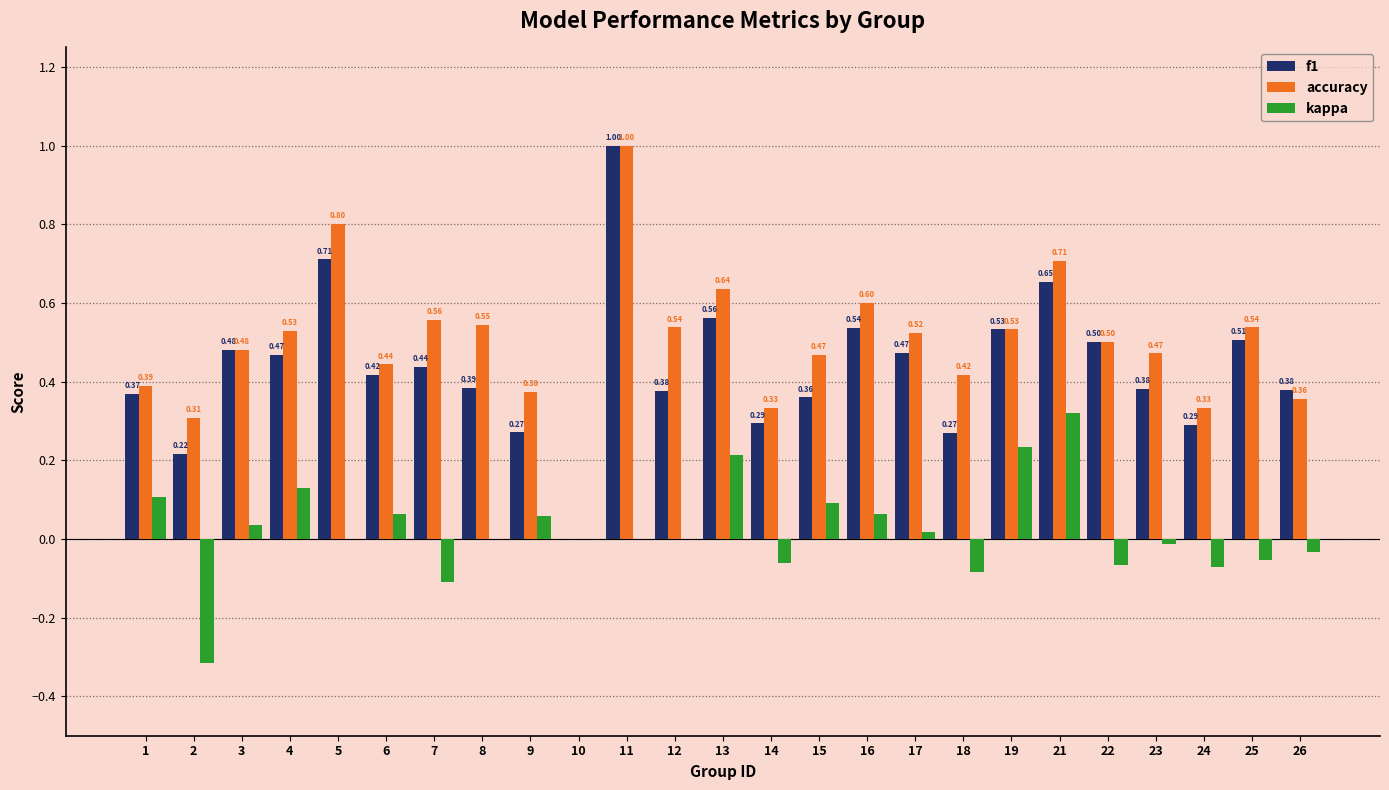

What is the sum of all accuracy values?

12.4